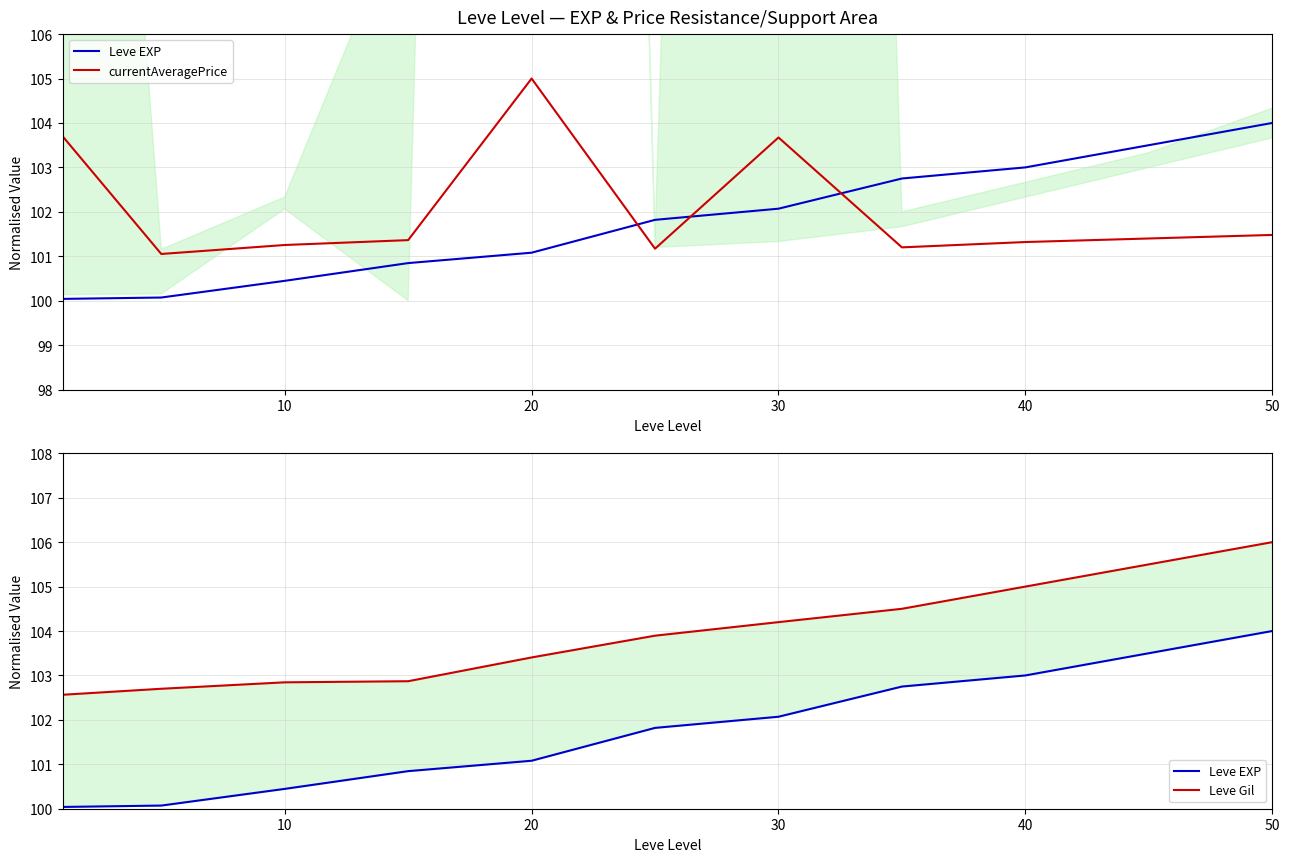

What is the maximum value shown in the chart?

106.0